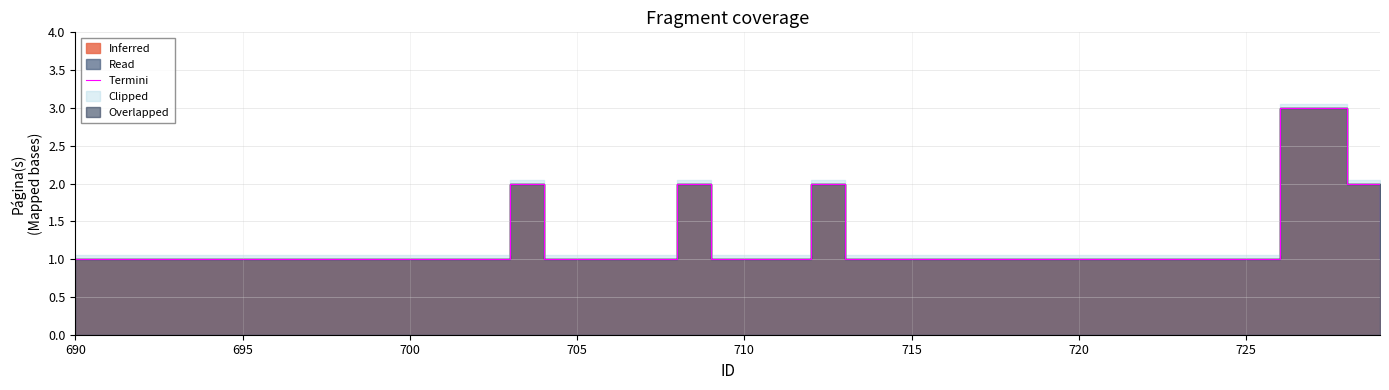

What is the difference between the maximum and minimum values?

2